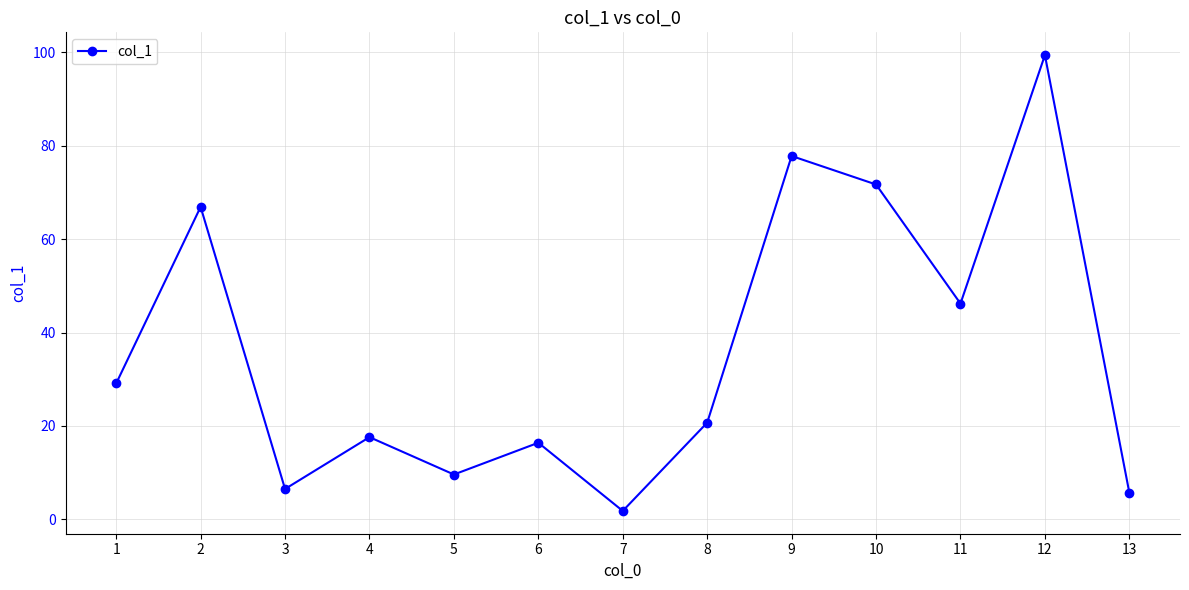

What is the difference between the values at 12 and 2?

32.5